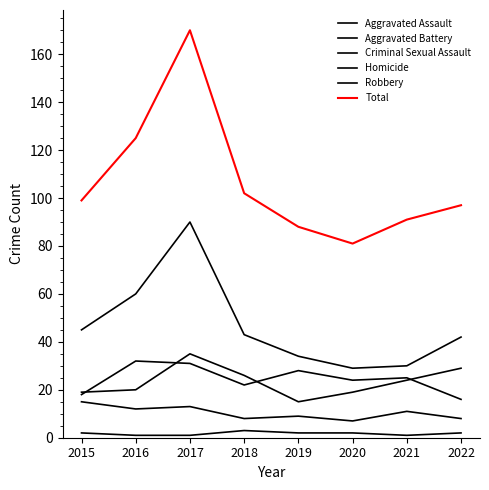

At which label is Robbery closest to 59?

2016